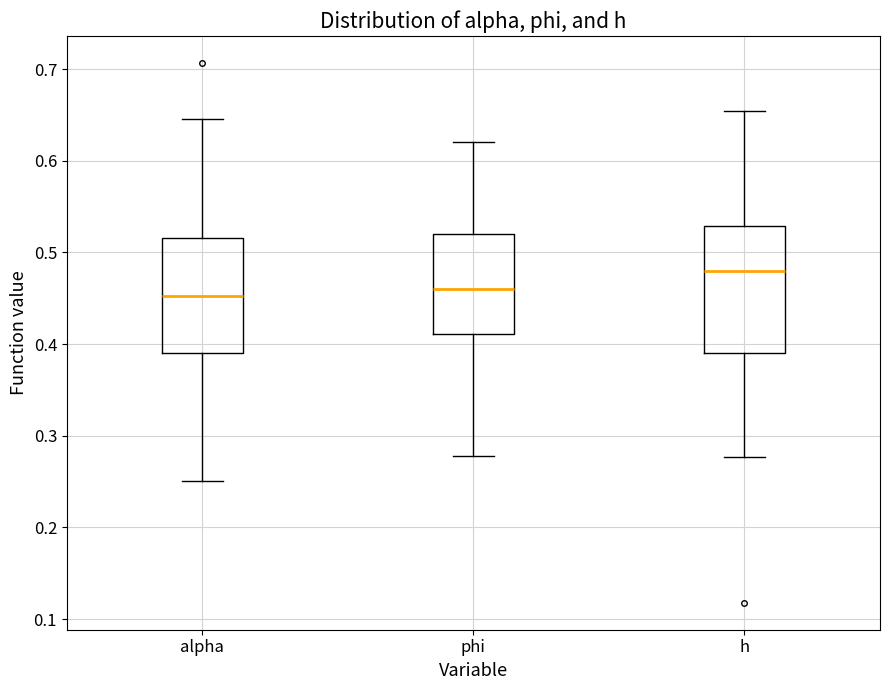

Reading left to right, transcribe this box plot: for each box, give where its median line is, the range the box spans, and where its two whiskers end, as read against the y-axis. The values are not printed on the chart, so give them approximately, as read against the axis.

alpha: median 0.45, box 0.39 to 0.52, whiskers 0.25 to 0.65
phi: median 0.46, box 0.41 to 0.52, whiskers 0.28 to 0.62
h: median 0.48, box 0.39 to 0.53, whiskers 0.28 to 0.65